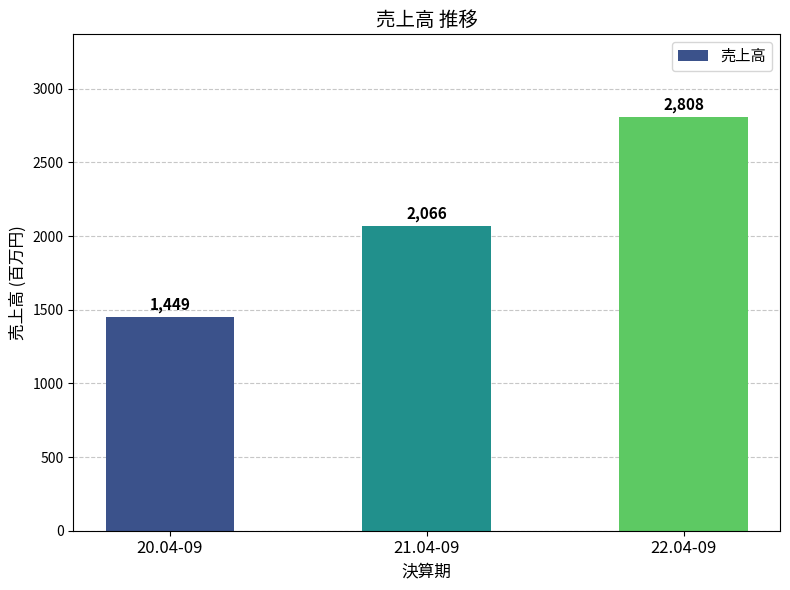

The value at 21.04-09 is 1367. True or false?

False